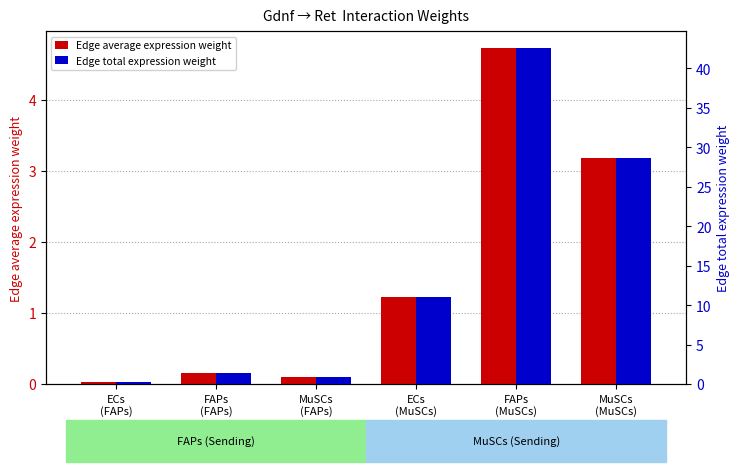

Does the chart contain stacked bars?

No